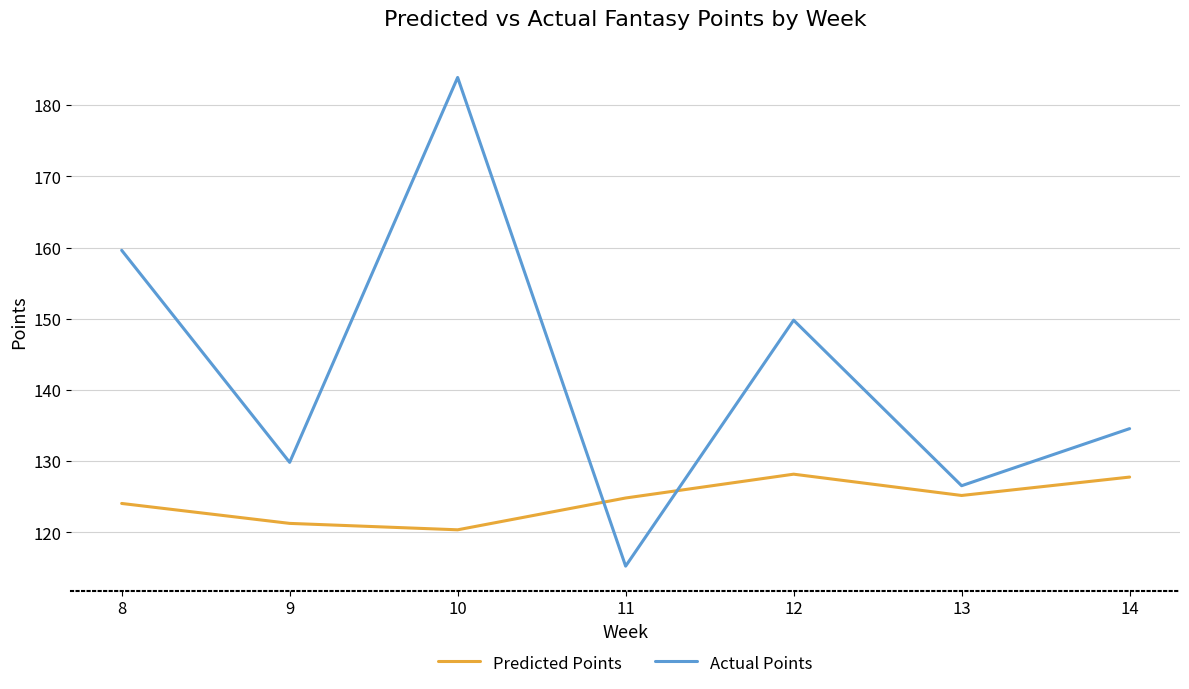

Does the chart display data point markers on the line(s)?

No